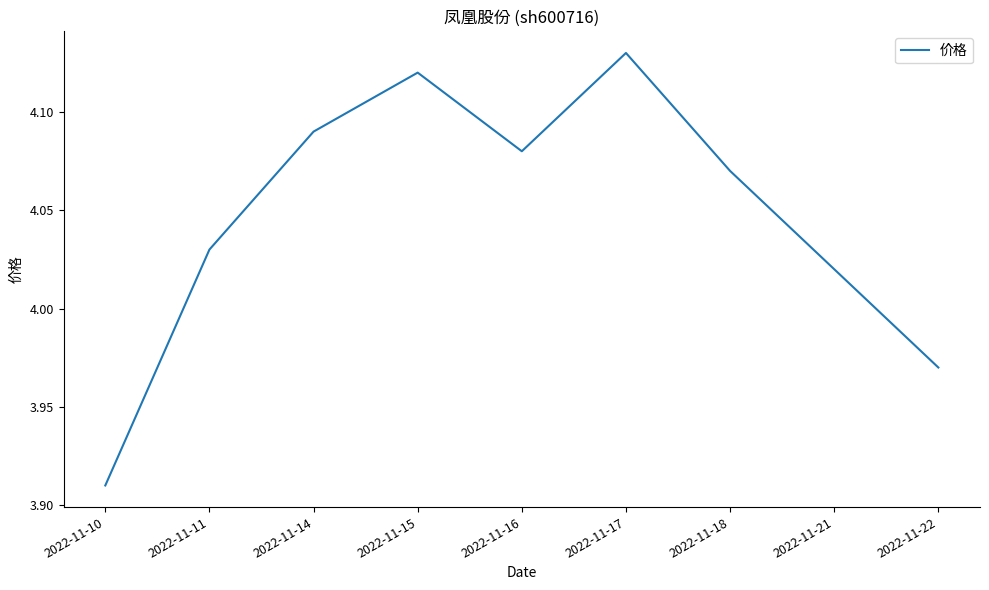

Rank the categories by value from lowest to highest.

2022-11-10, 2022-11-22, 2022-11-21, 2022-11-11, 2022-11-18, 2022-11-16, 2022-11-14, 2022-11-15, 2022-11-17